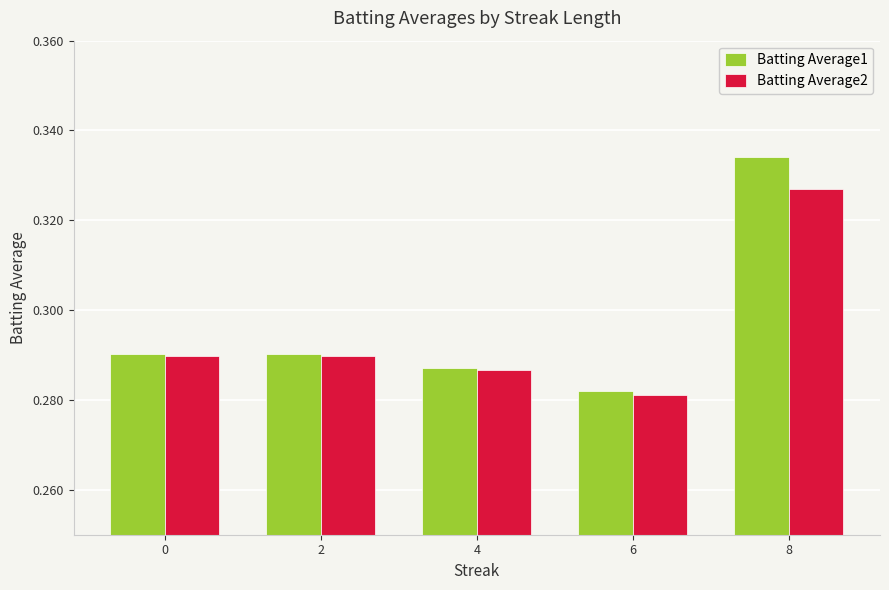

How many bars are there in each group?

2